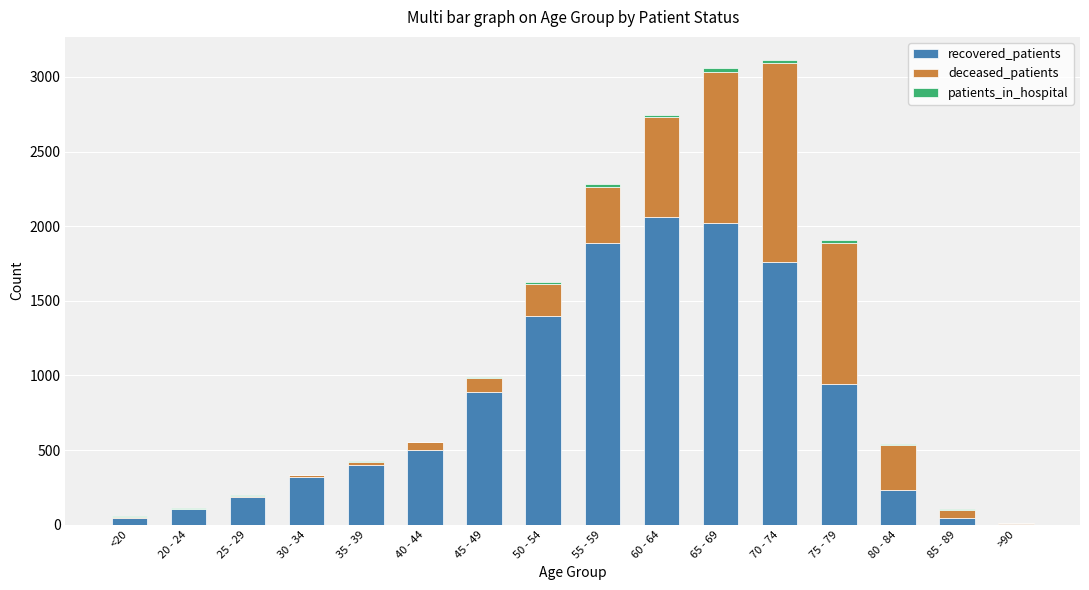

What is the highest value of the recovered_patients series?

2063